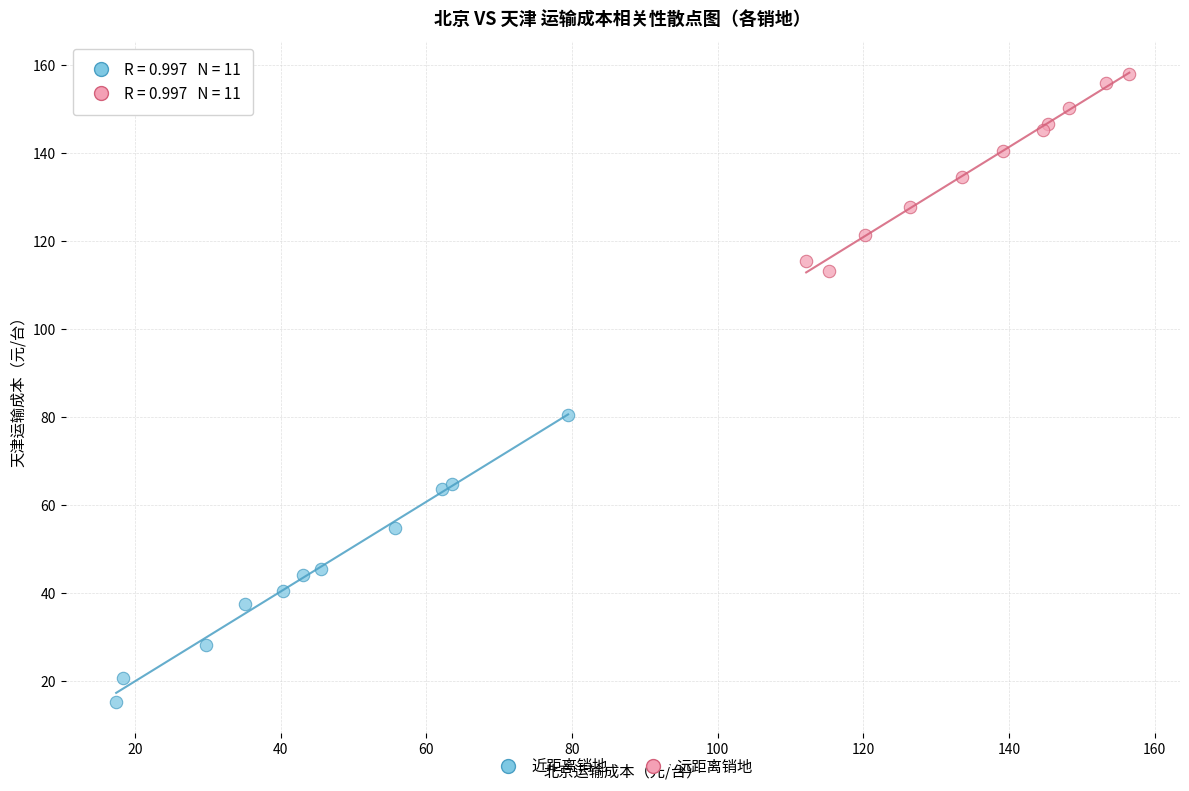

Which series has the widest spread of Y values?

近距离销地